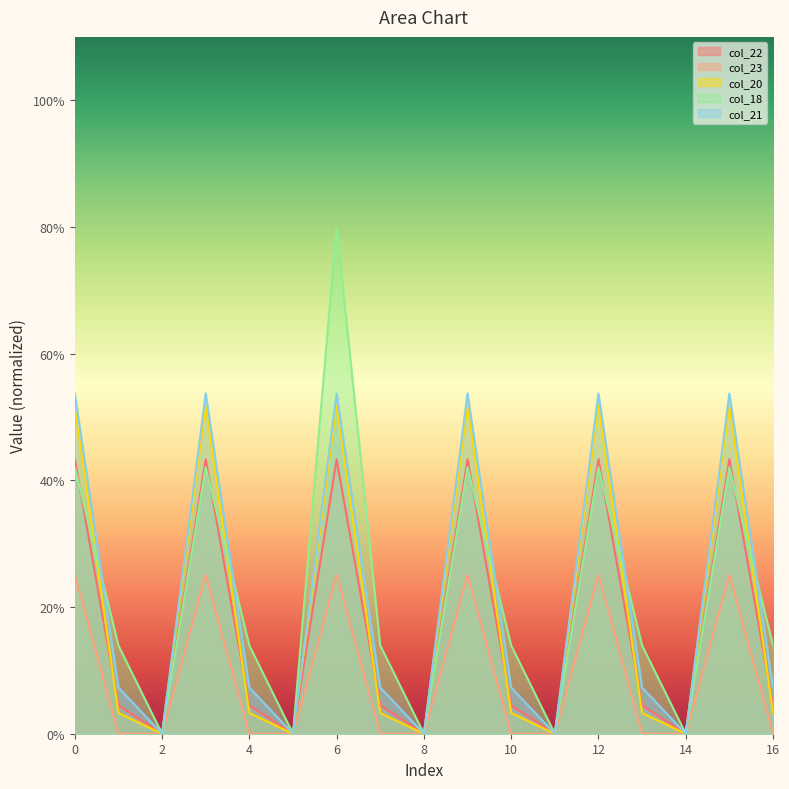

How many lines are shown in the chart?

5